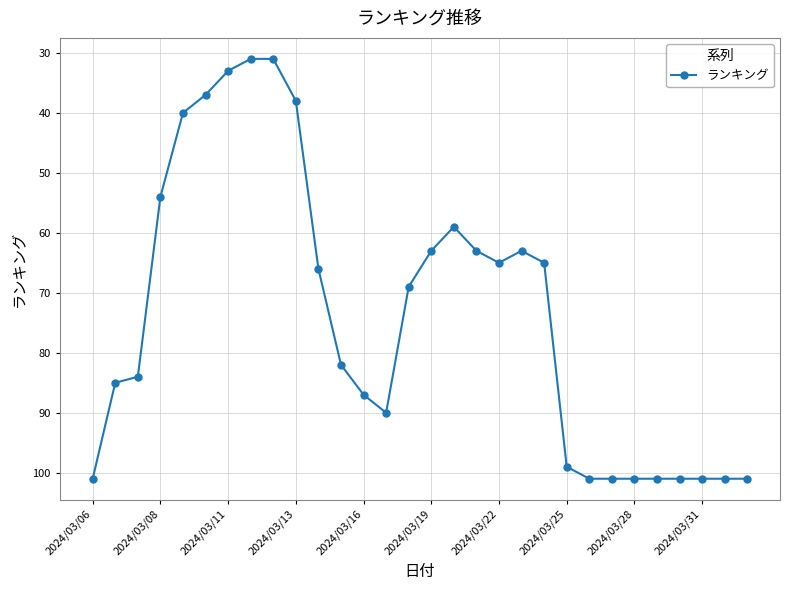

What is the difference between the maximum and second lowest values?

70